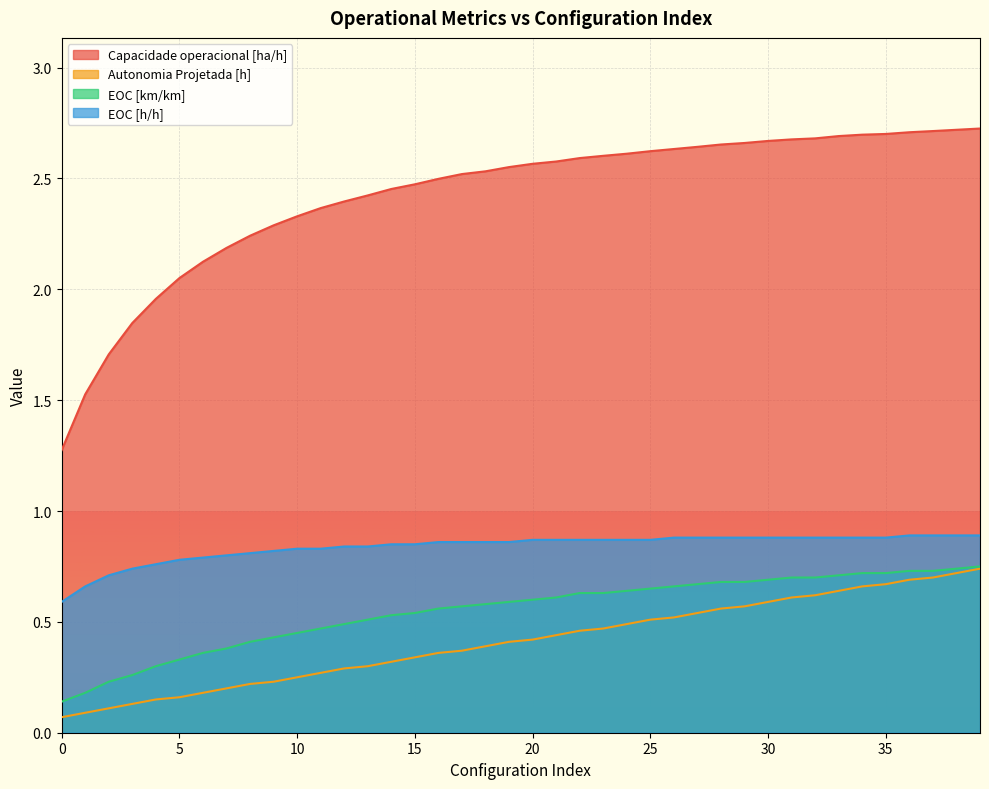

Which series has the largest total across all categories?

Capacidade operacional [ha/h]